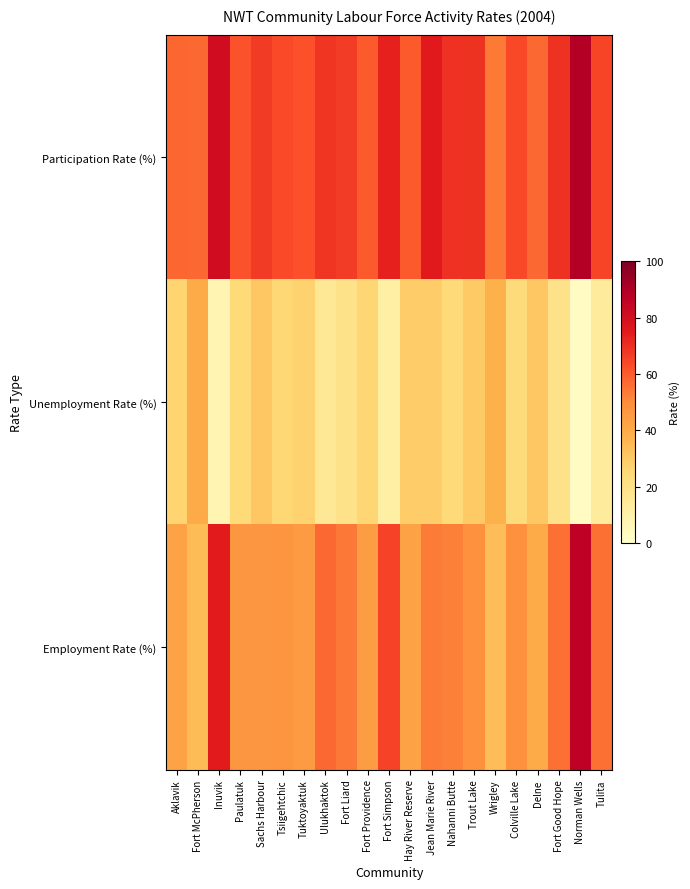

Which has a higher value, Norman Wells or Trout Lake?

Norman Wells